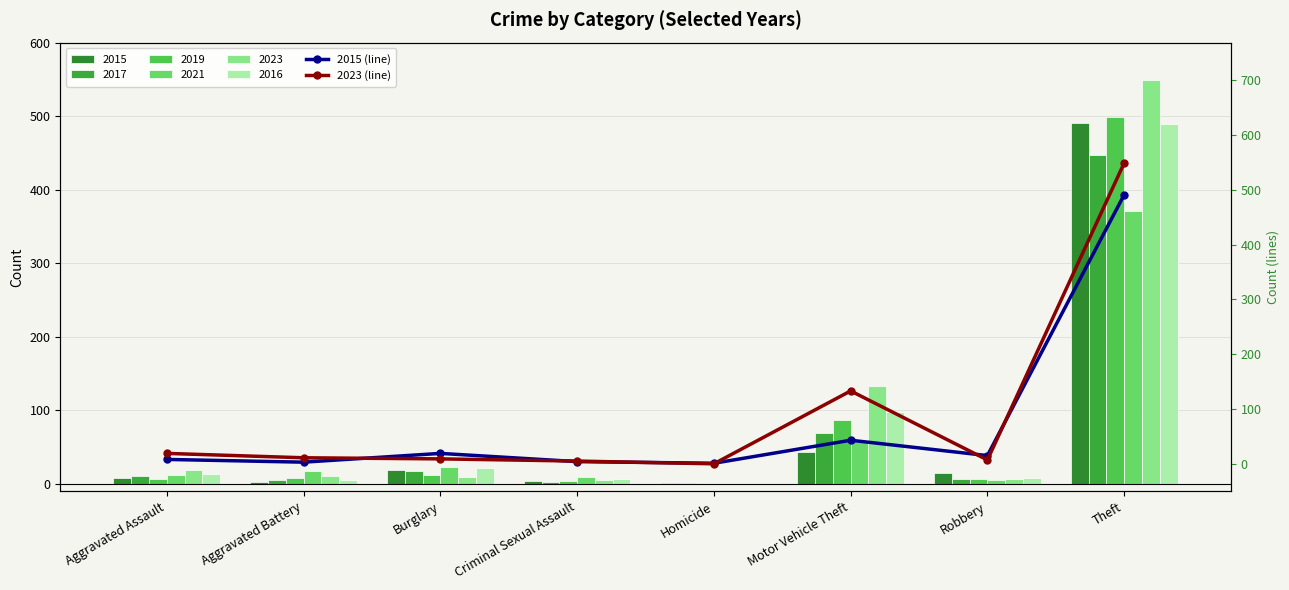

What position from the right is Criminal Sexual Assault?

5